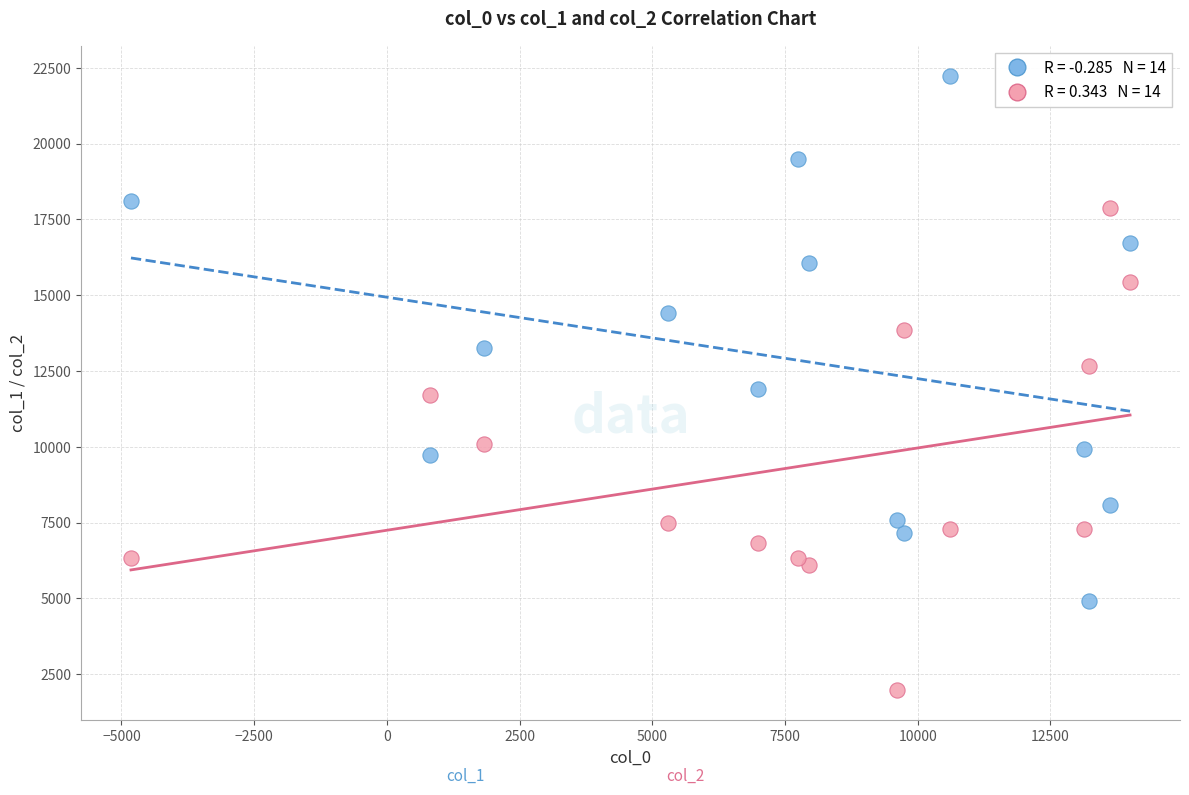

Across all data points, what is the range of Y values (max minus min)?

20227.2